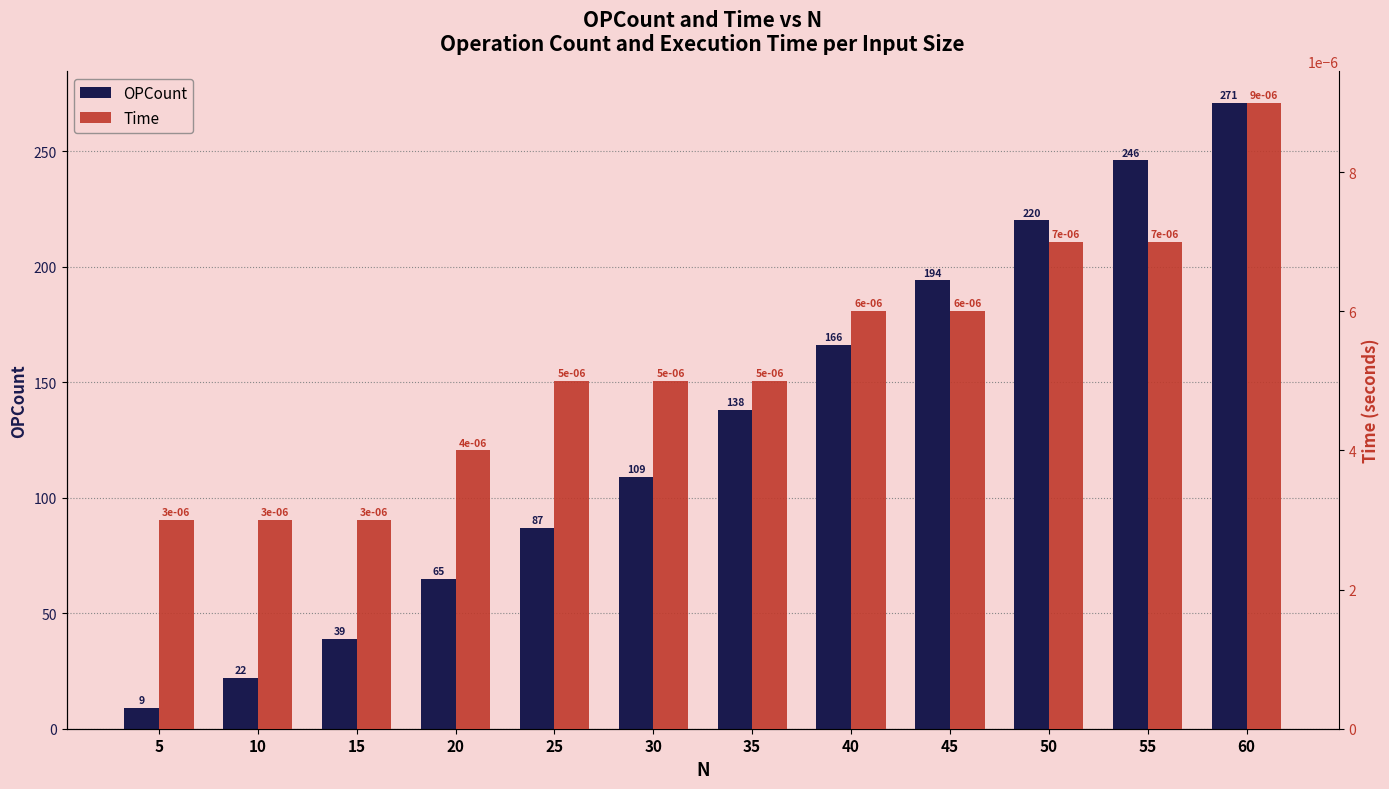

What are all the series names shown in the legend?

OPCount, Time